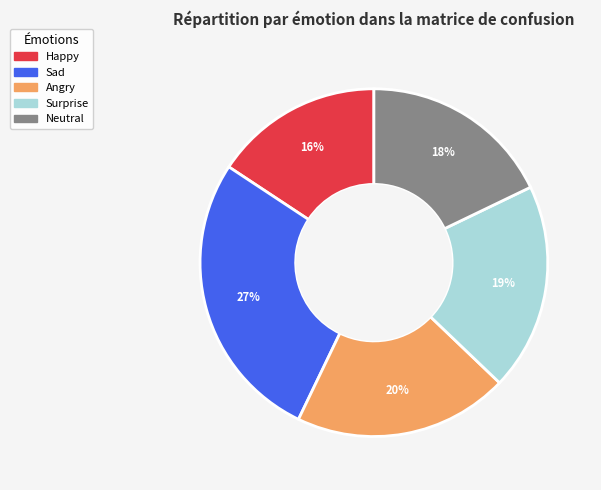

How many slices are in this pie chart?

5